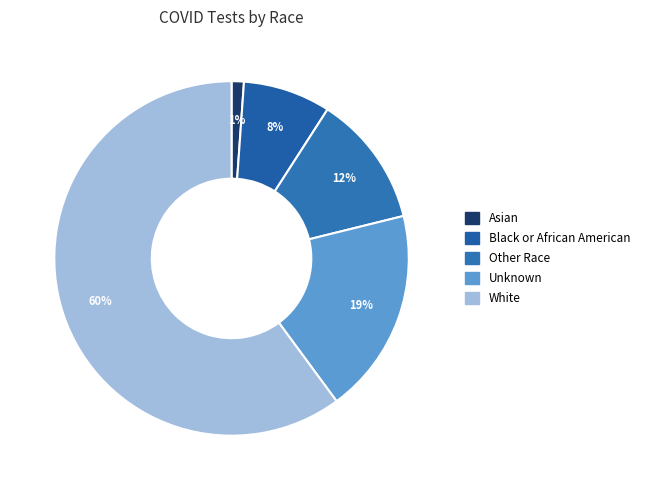

Is there any slice that represents more than half of the pie?

Yes